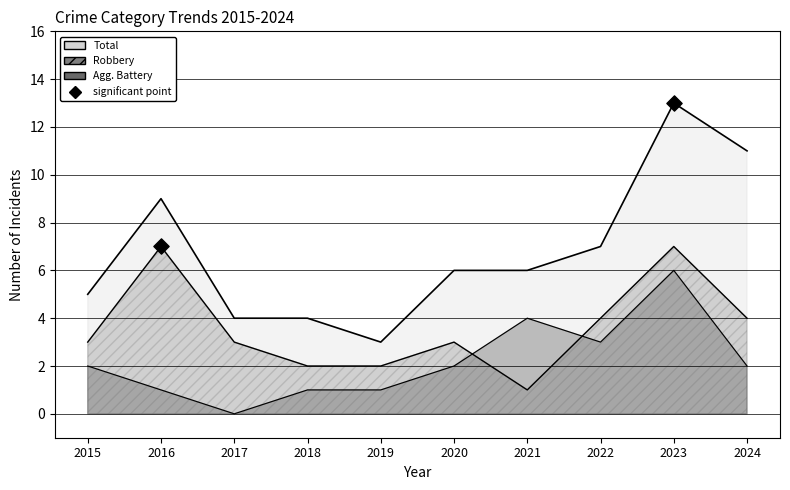

At how many categories does at least one series exceed 7?

3